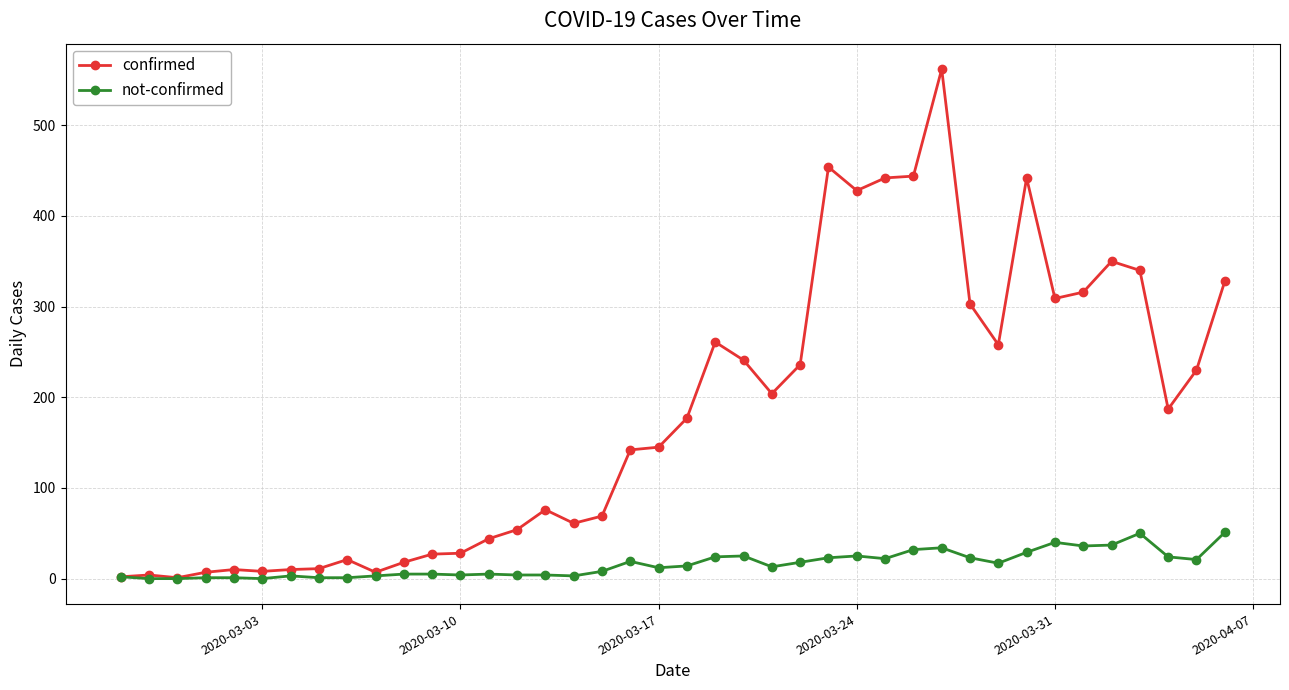

What are all the series names shown in the legend?

confirmed, not-confirmed